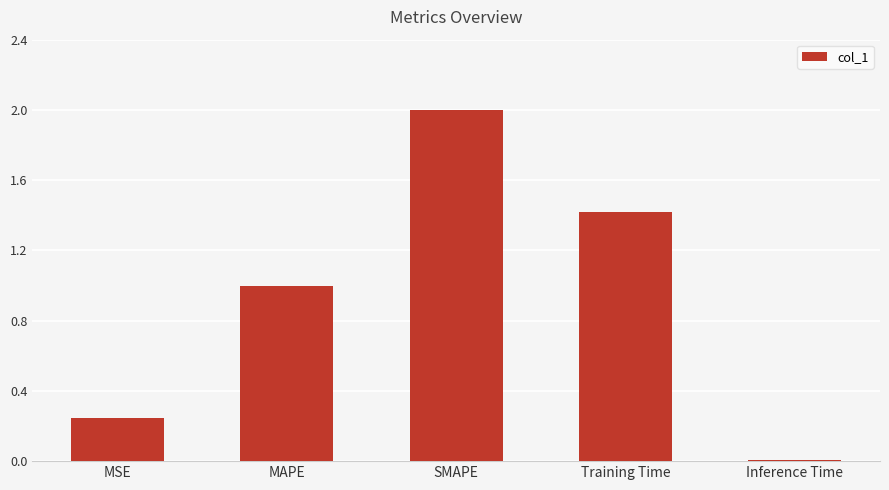

What is the greatest value displayed?

2.0